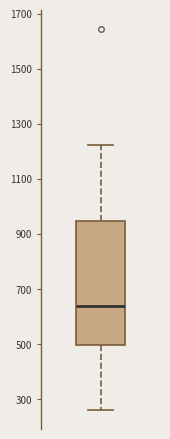

Read this box plot against the y-axis: the position of the median line, the range covered by the box, and the ends of both whiskers. The values are not printed on the chart, so give them approximately, as read against the axis.

median 640, box 500 to 940, whiskers 260 to 1220